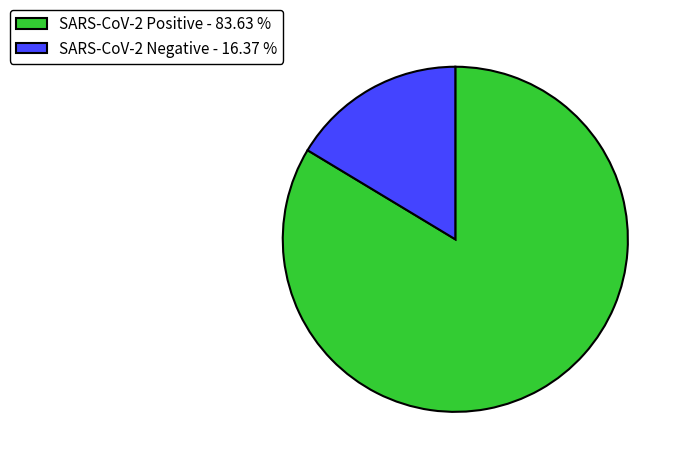

What is the largest slice in the pie chart?

SARS-CoV-2 Positive - 83.63 %